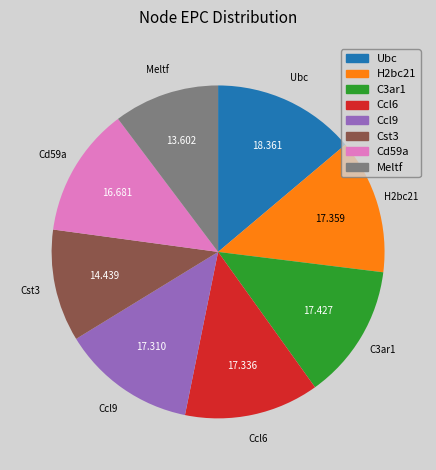

Combined, do Ccl6 and Ccl9 account for over 50%?

No